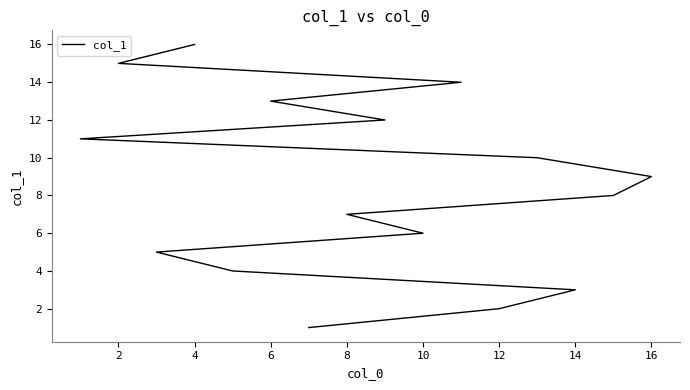

True or false: the data has more than 0 interior local peaks.

False